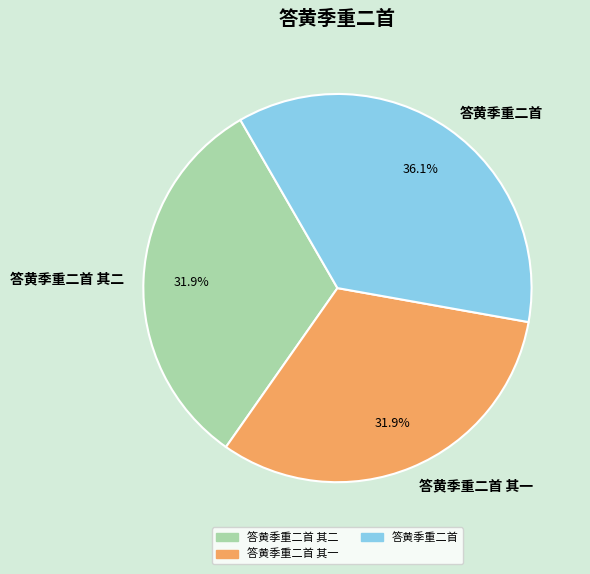

What portion of the pie excludes 答黄季重二首 其一?

68.1%